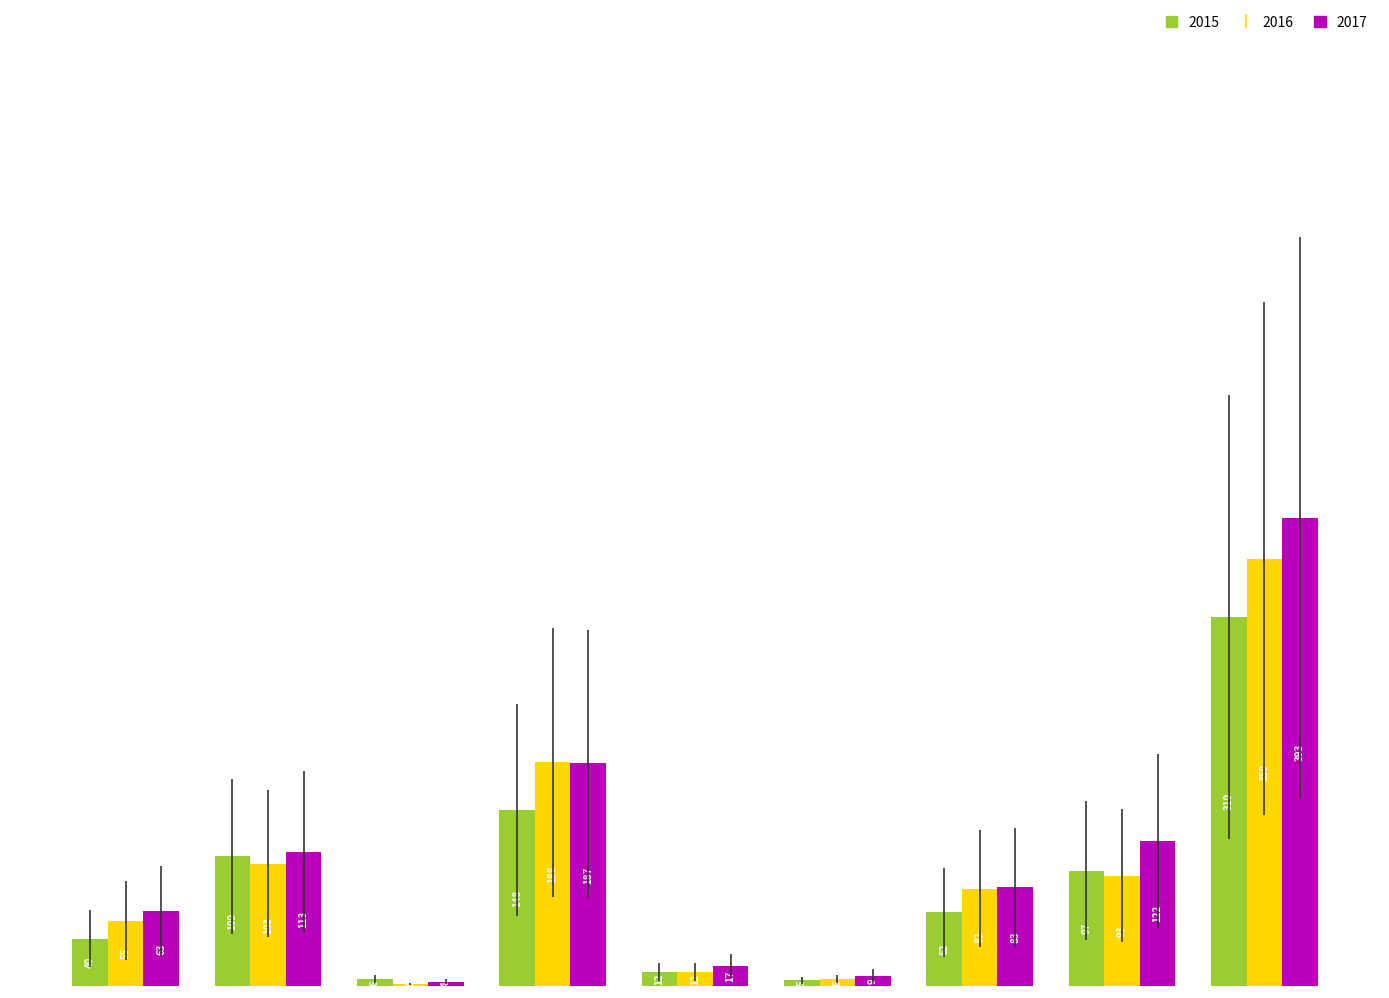

Which series has the largest total across all categories?

2017